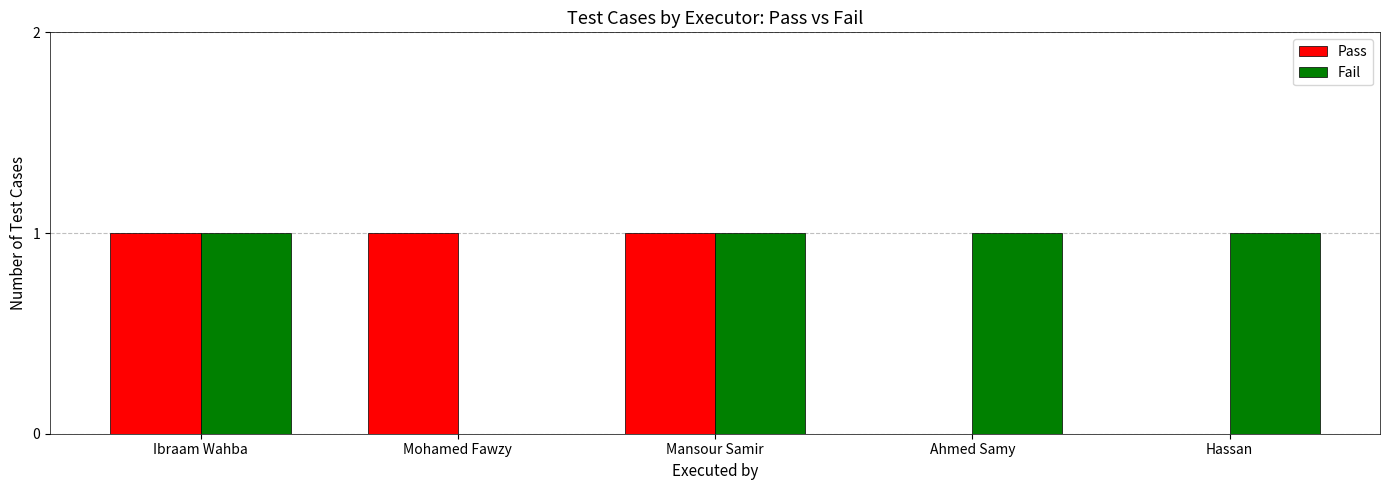

Between Mansour Samir and Hassan, which series saw the biggest shift?

Pass